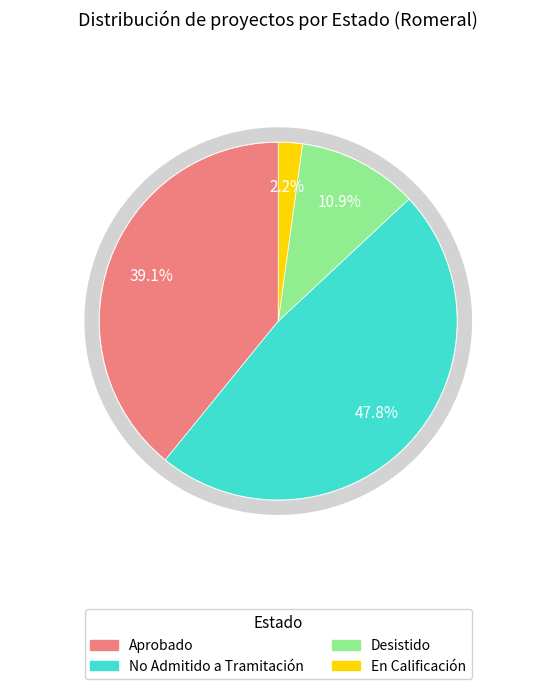

What is the change in value from Aprobado to No Admitido a Tramitación?

+4